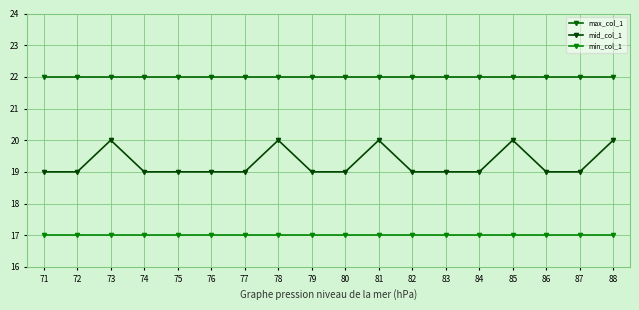

Read the max_col_1 value at 79.

22